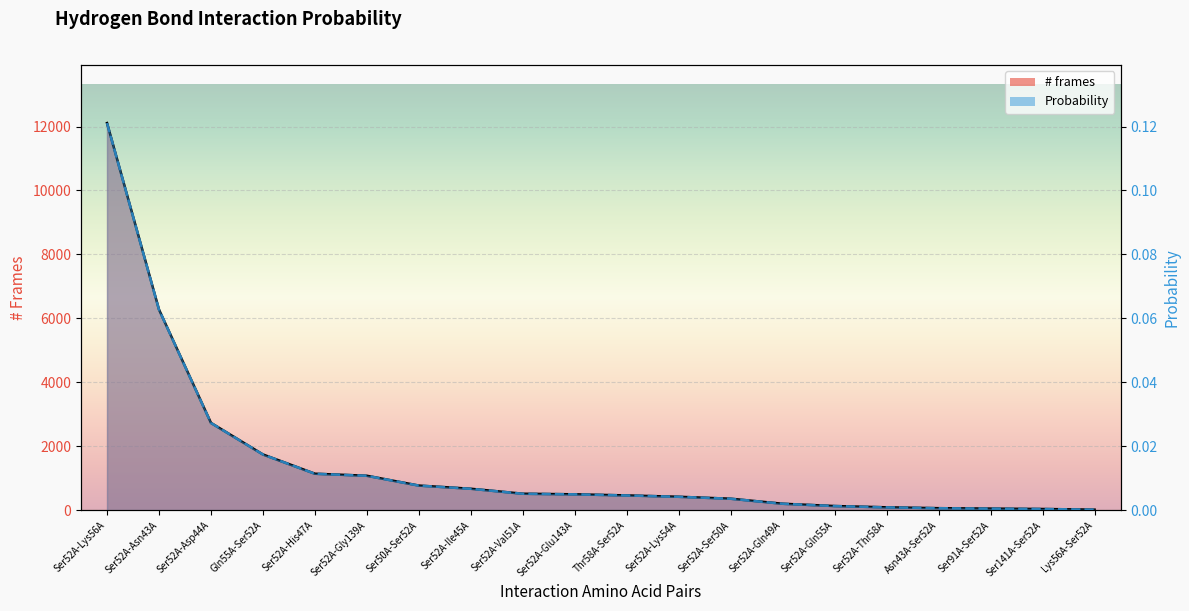

At which category is the sum across all series the highest?

Ser52A-Lys56A